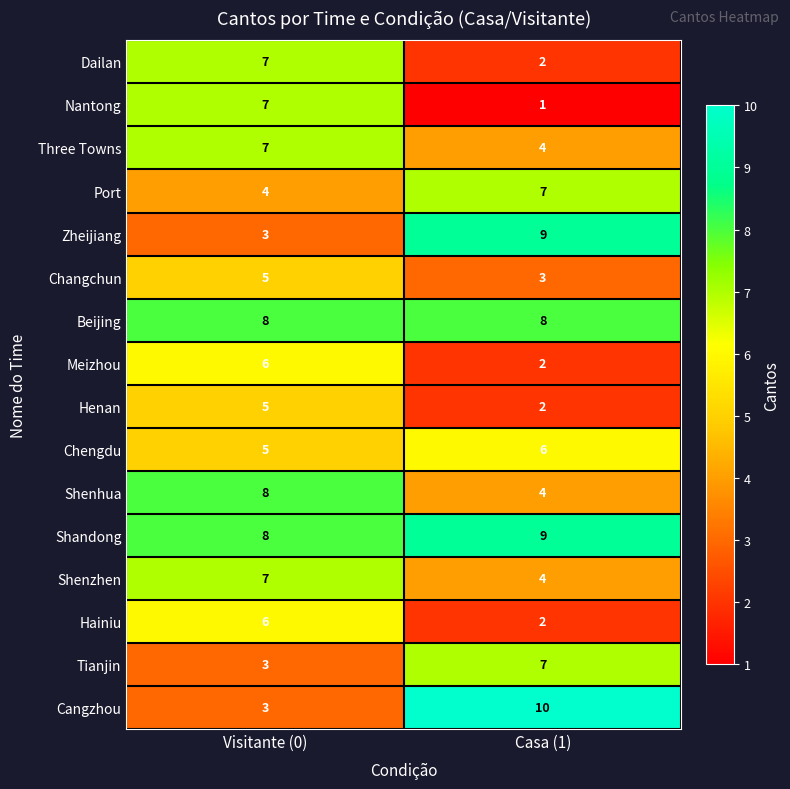

Which series changed the most between Visitante (0) and Casa (1)?

Cangzhou